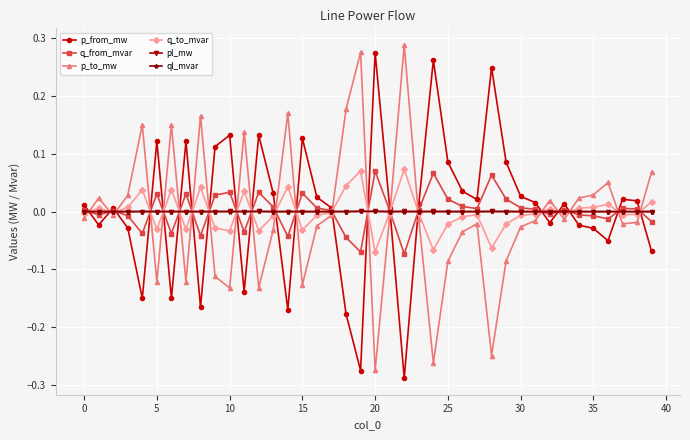

Count the number of categories in the chart.

40